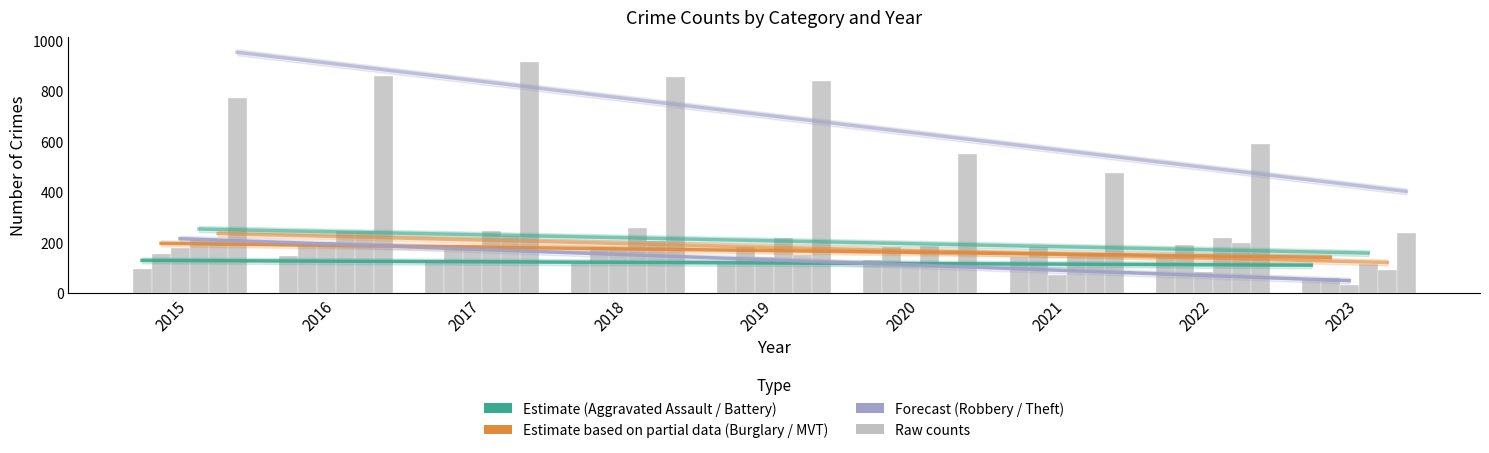

Reading left to right, what are all the values shown in this chart?

Aggravated Assault: 2015=95	2016=146	2017=131	2018=119	2019=113	2020=131	2021=142	2022=146	2023=51
Aggravated Battery: 2015=154	2016=196	2017=191	2018=183	2019=182	2020=180	2021=182	2022=190	2023=60
Burglary: 2015=178	2016=201	2017=189	2018=176	2019=143	2020=116	2021=71	2022=81	2023=30
Motor Vehicle Theft: 2015=211	2016=245	2017=247	2018=256	2019=216	2020=184	2021=156	2022=218	2023=116
Robbery: 2015=212	2016=247	2017=224	2018=204	2019=150	2020=124	2021=153	2022=196	2023=91
Theft: 2015=774	2016=858	2017=916	2018=856	2019=841	2020=551	2021=474	2022=590	2023=239